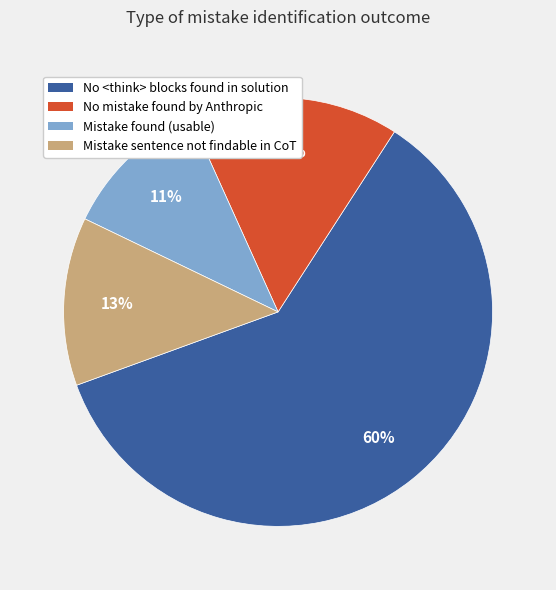

Is it true that No <think> blocks found in solution is 50% of the pie?

False